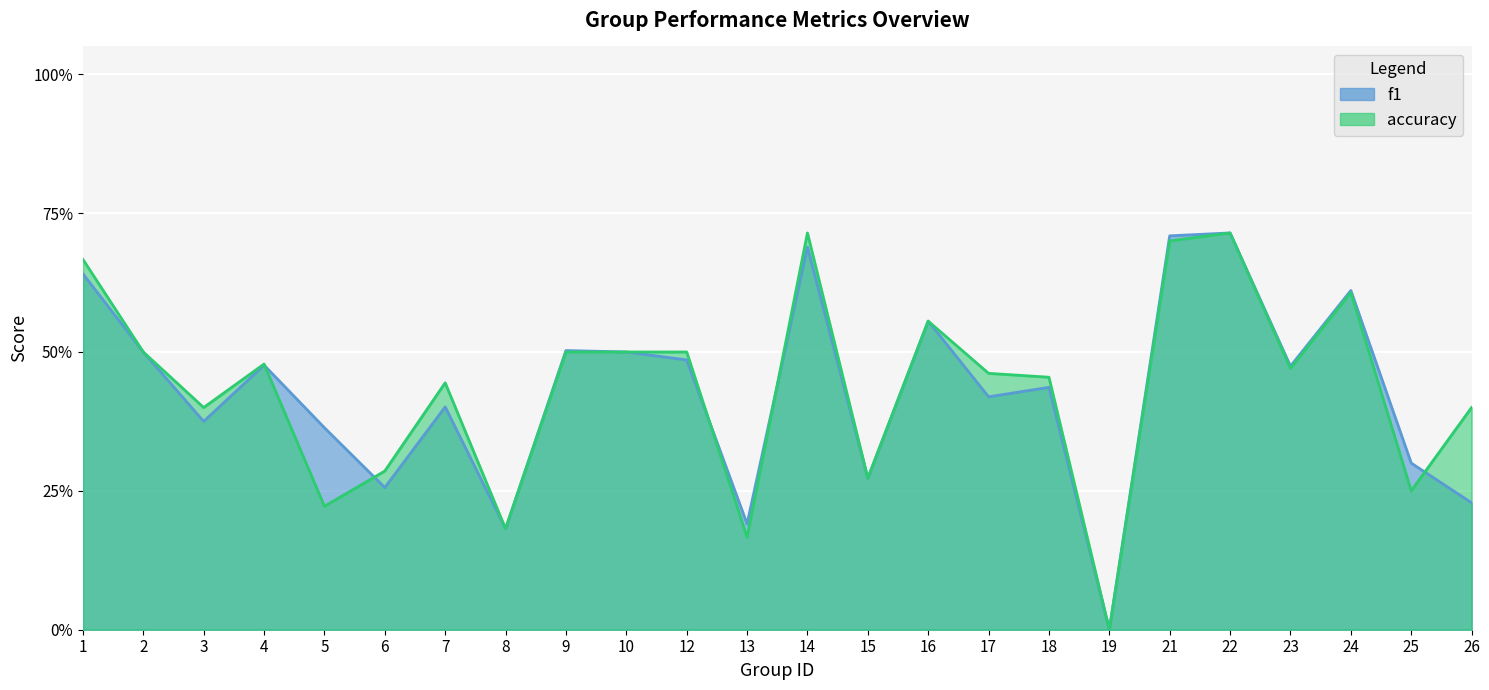

The value of f1 at 21 is 0.7. True or false?

True